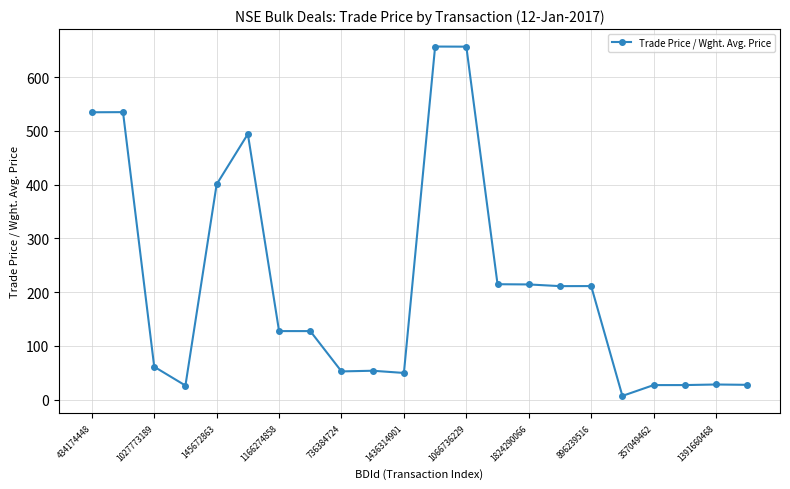

What is the maximum value shown in the chart?

656.8